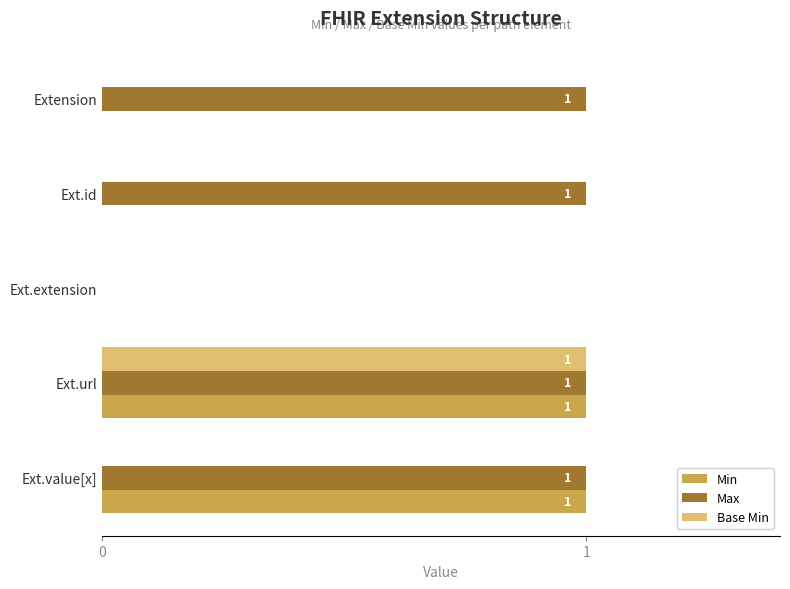

Where is Max nearest to the value 0?

Ext.extension